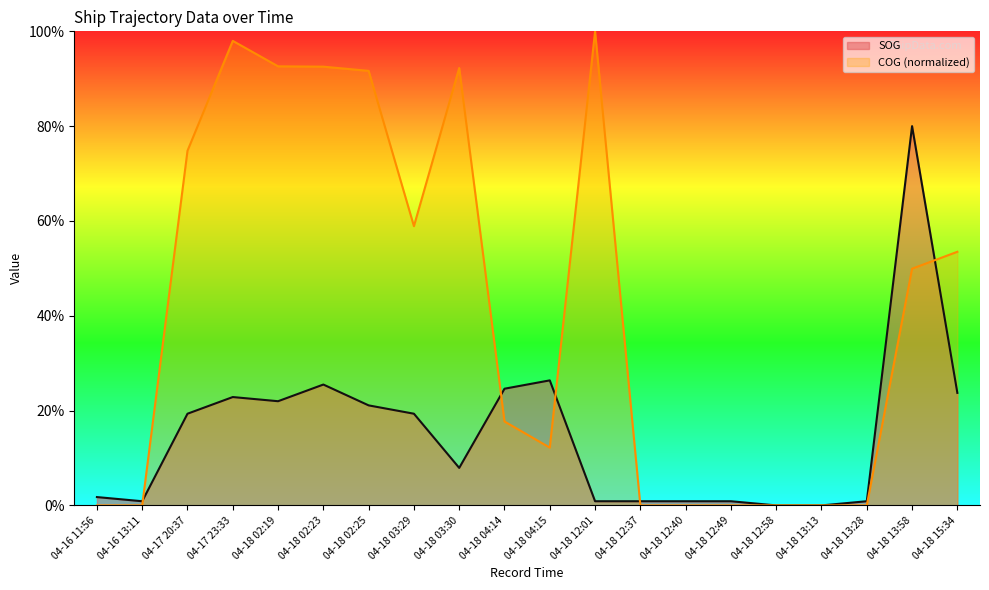

At which category is the sum across all series the highest?

04-18 13:58